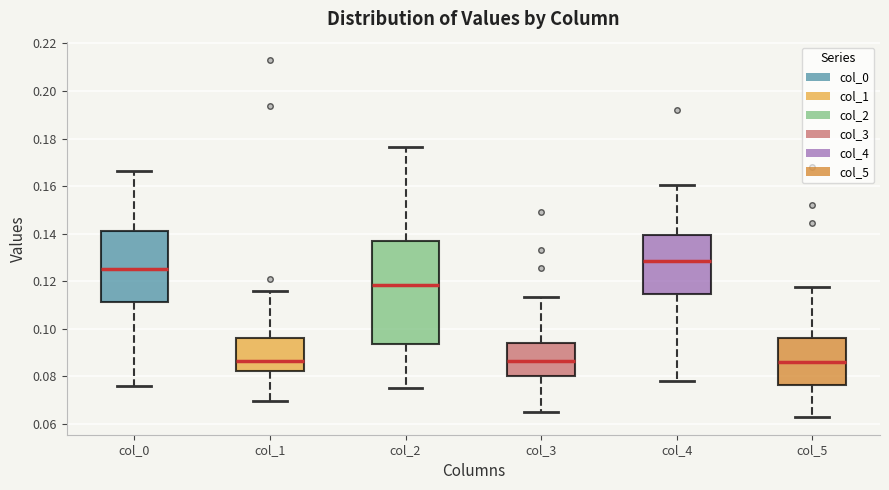

Where is the lower edge of the box for col_1 on the y-axis? The values are not printed on the chart, so give them approximately, as read against the axis.

0.082